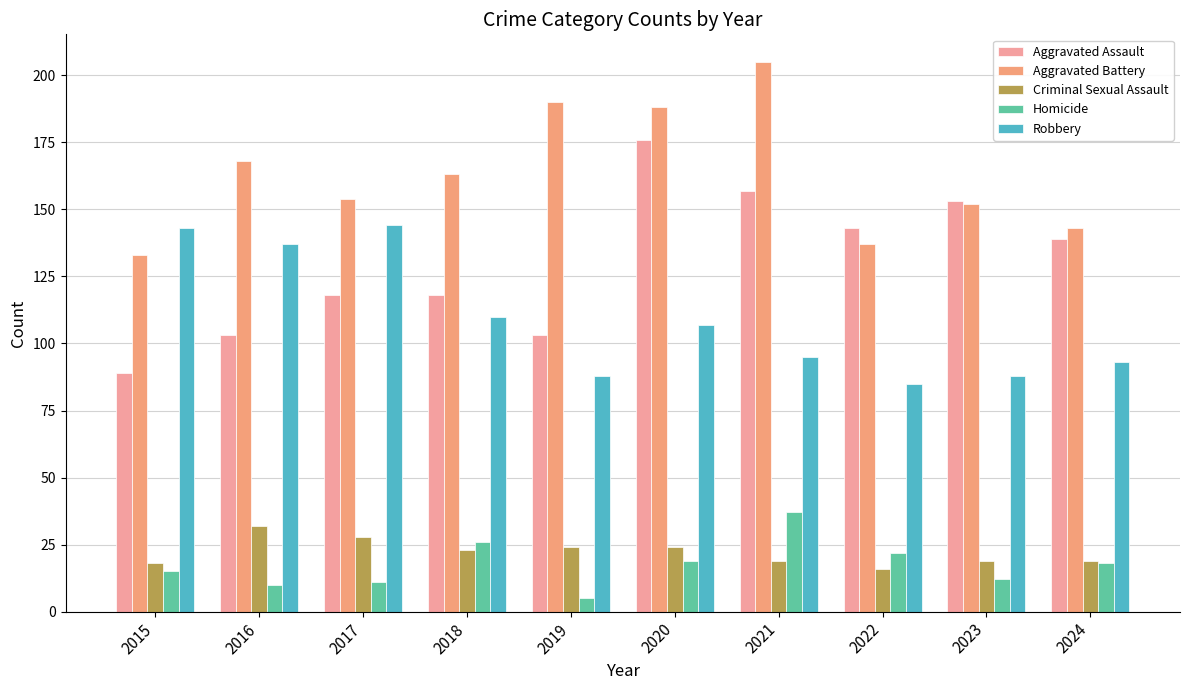

What is the total value across all series at 2017?

455